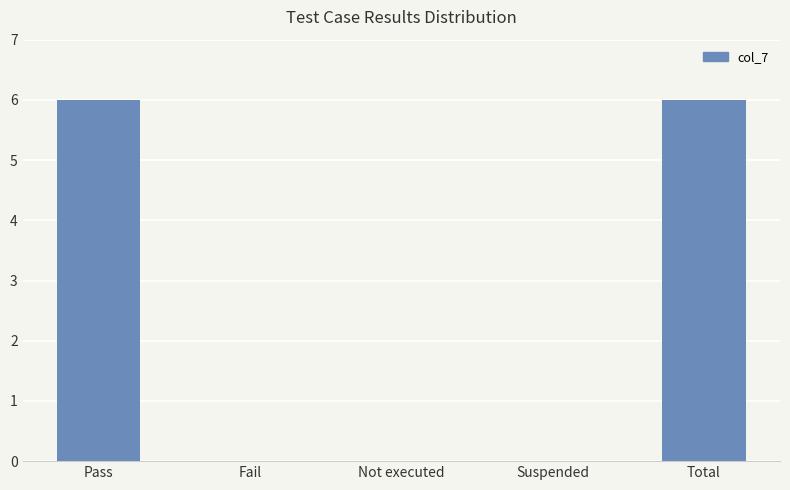

What is the sum of all values?

12